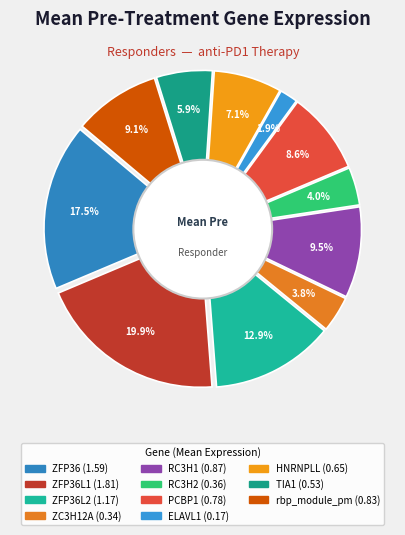

What percentage is the rbp_module_pm slice, to the nearest percent?

9%